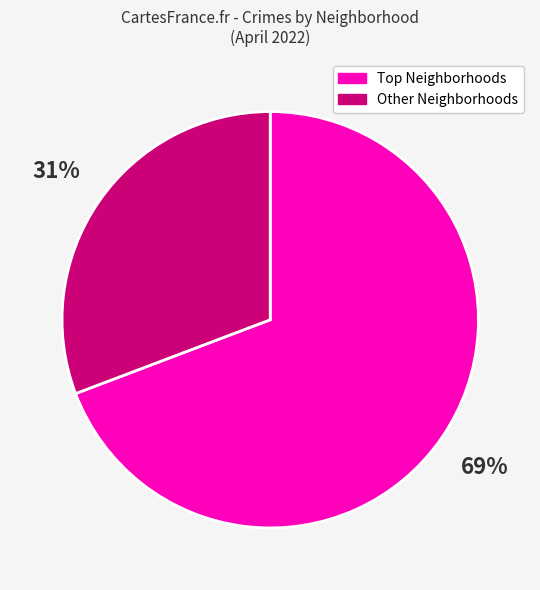

Rank the categories by value from lowest to highest.

Other Neighborhoods, Top Neighborhoods